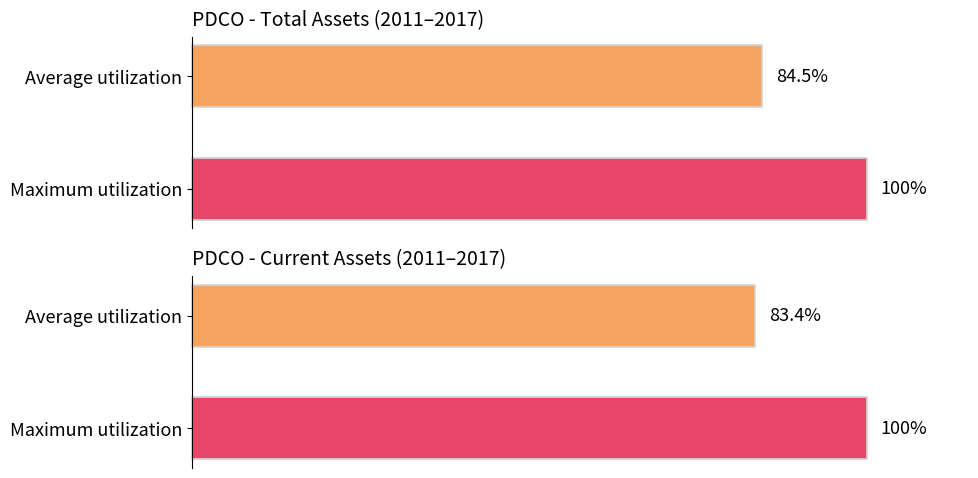

True or false: assets has a value of 4583797589 at 2011.

False